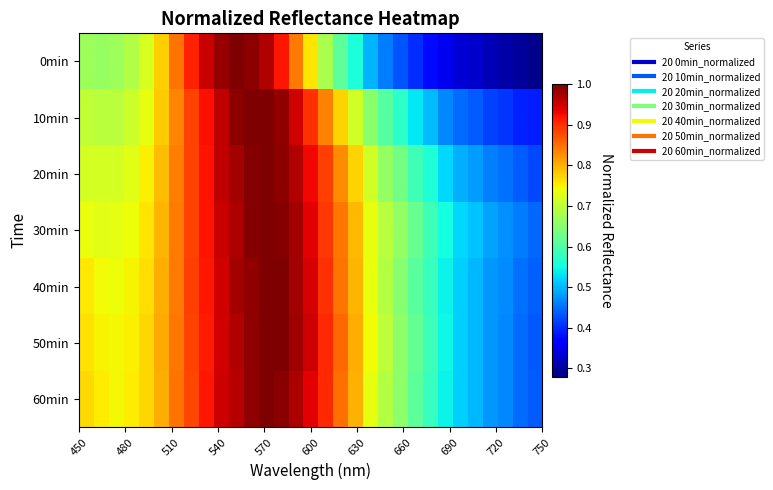

At how many categories does at least one series exceed 0?

31